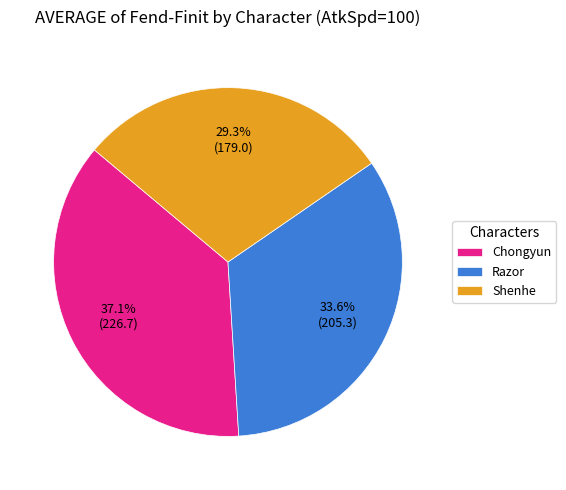

Is there any slice that represents more than half of the pie?

No